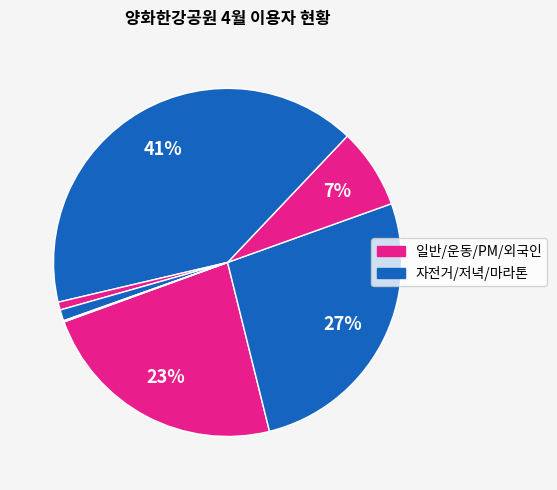

What is the smallest slice in the pie chart?

외국인